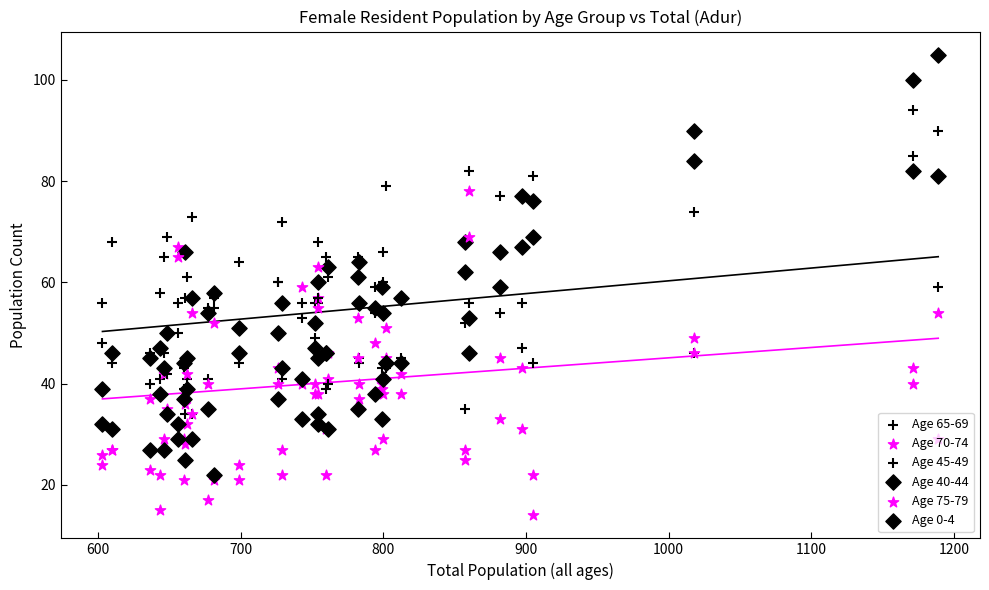

Which series has the largest total across all categories?

Age 45-49